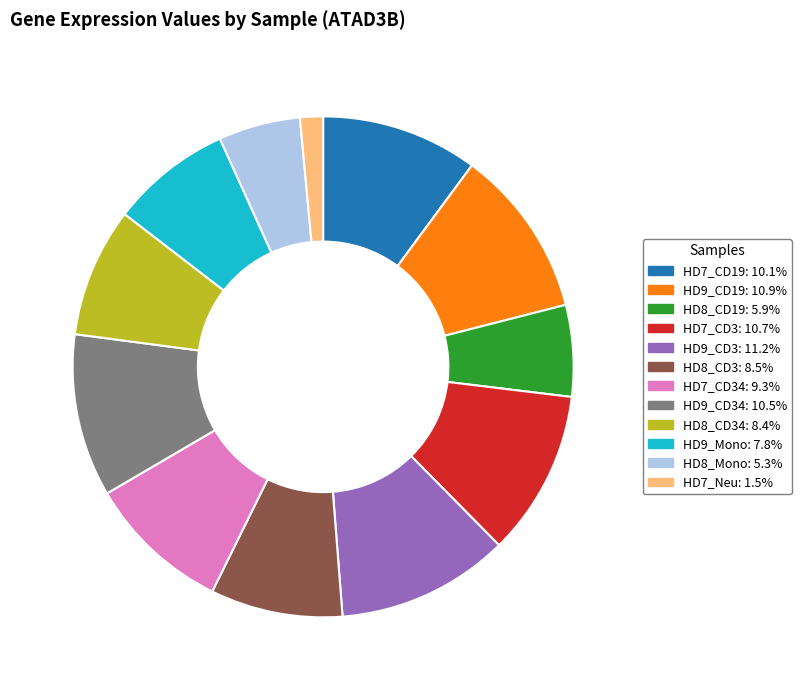

Does any single category account for the majority?

No